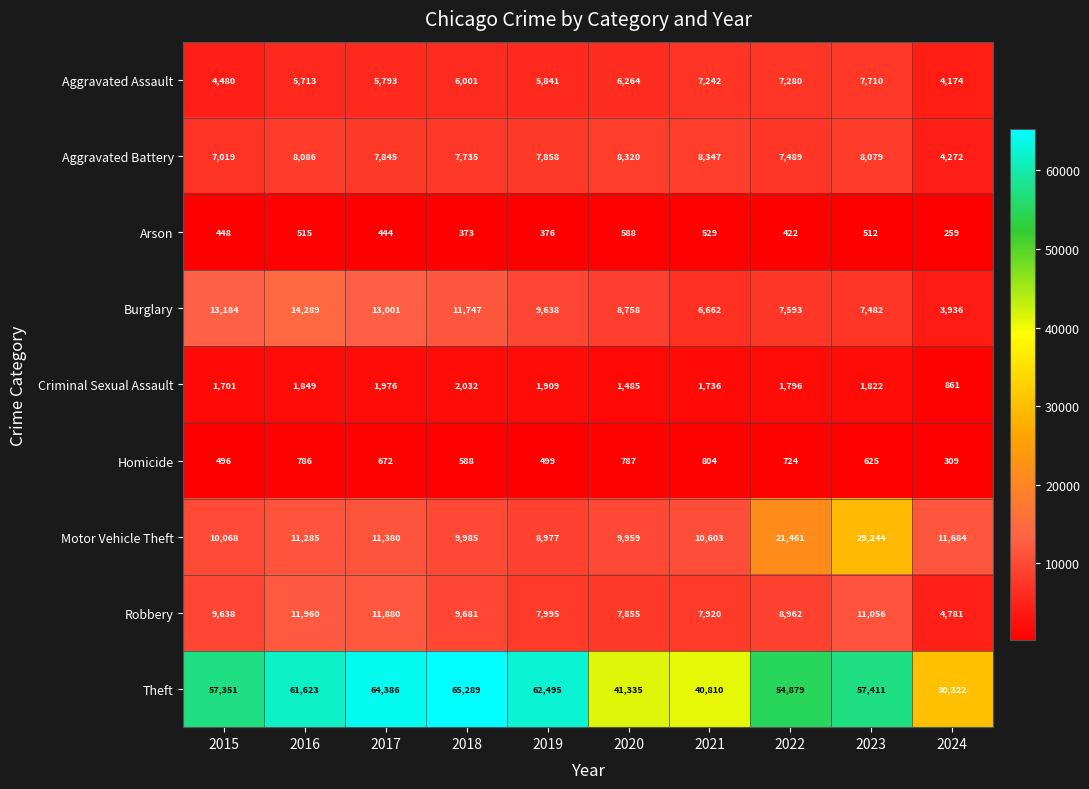

What is the spread (max minus min) of values at 2021?

40281